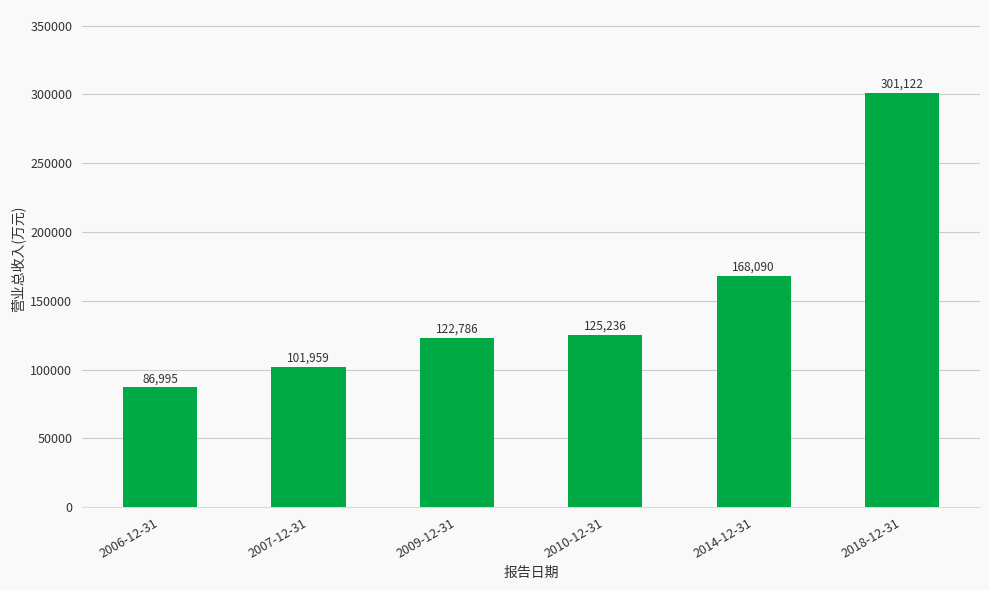

What position from the right is 2009-12-31?

4